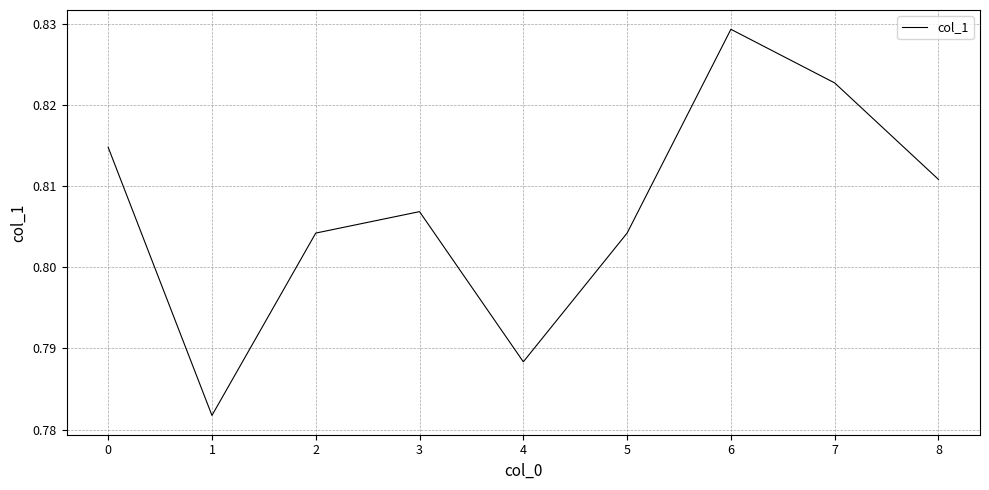

At which category does the chart reach its peak across all series?

6